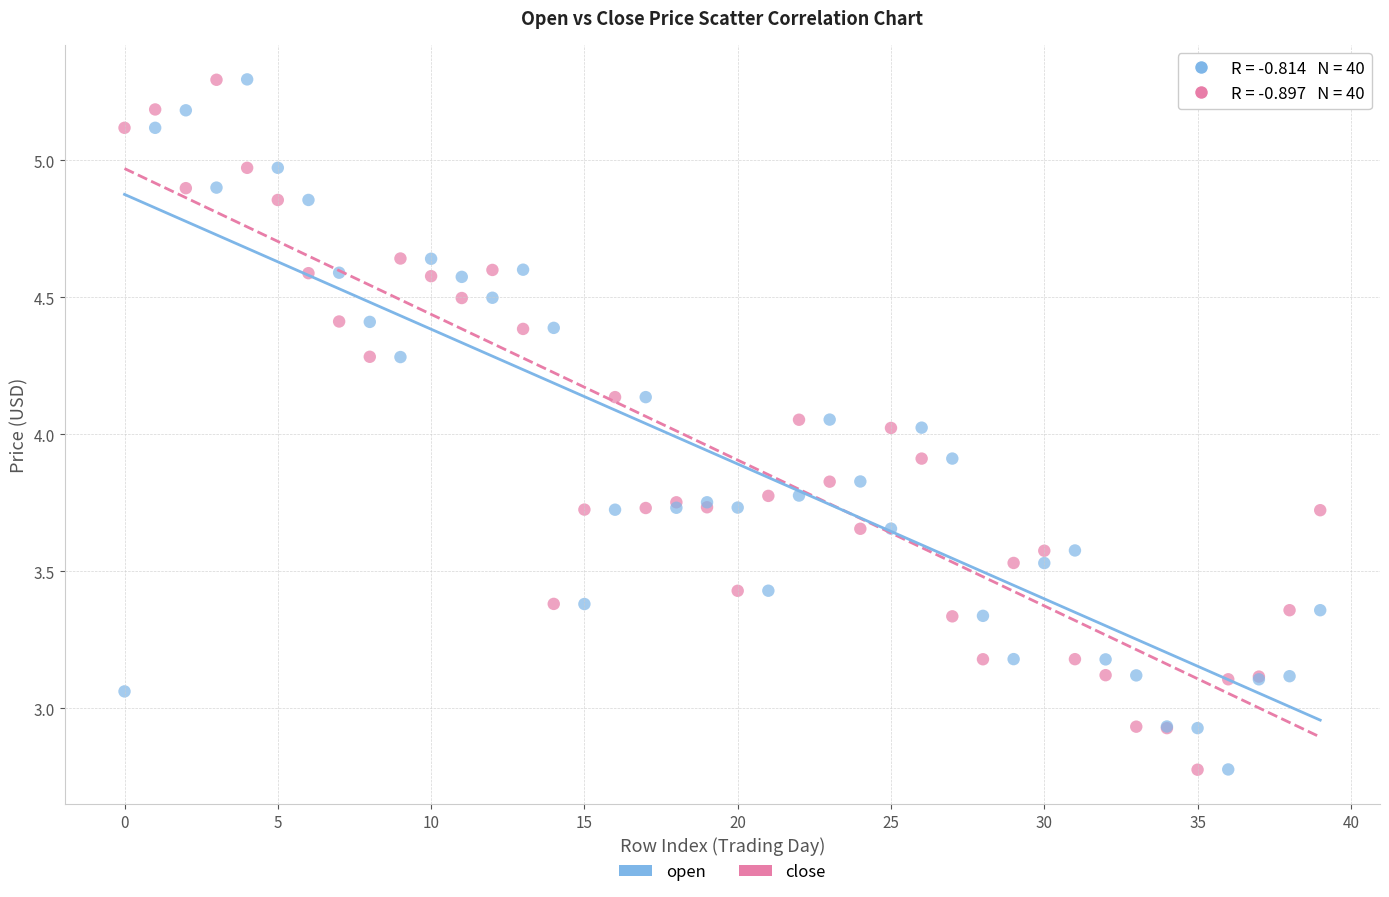

Which series has the widest spread of Y values?

open